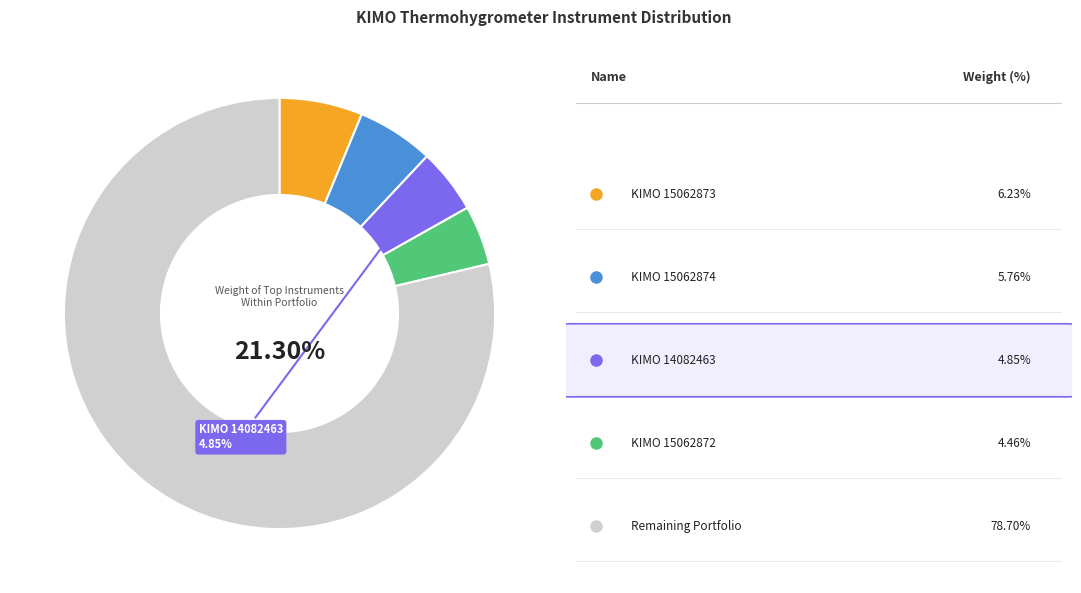

The KIMO 15062874 slice represents 41% of the pie. True or false?

False